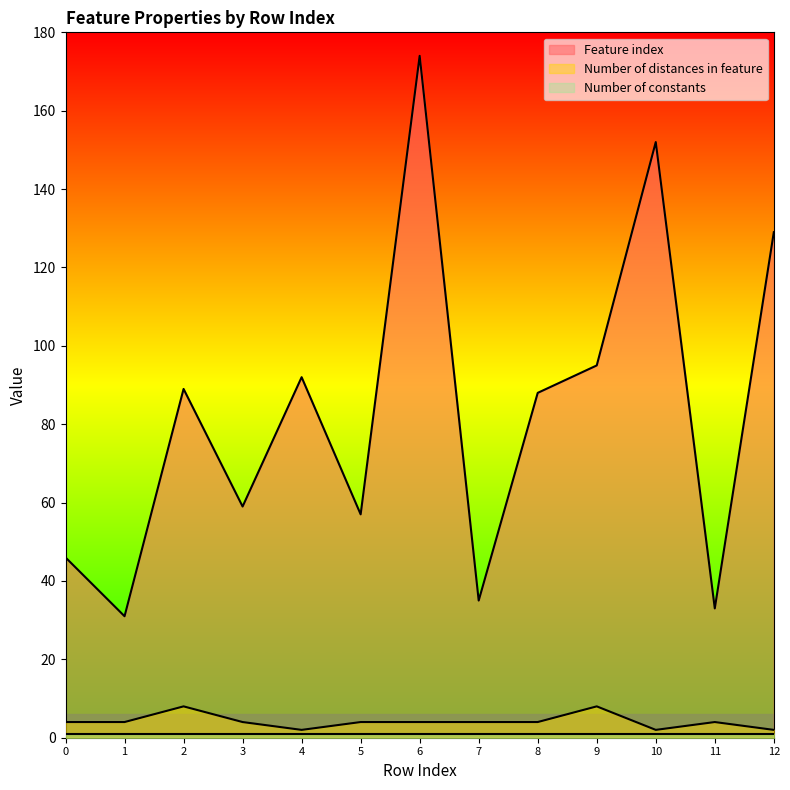

What is the highest value of the Feature index series?

174